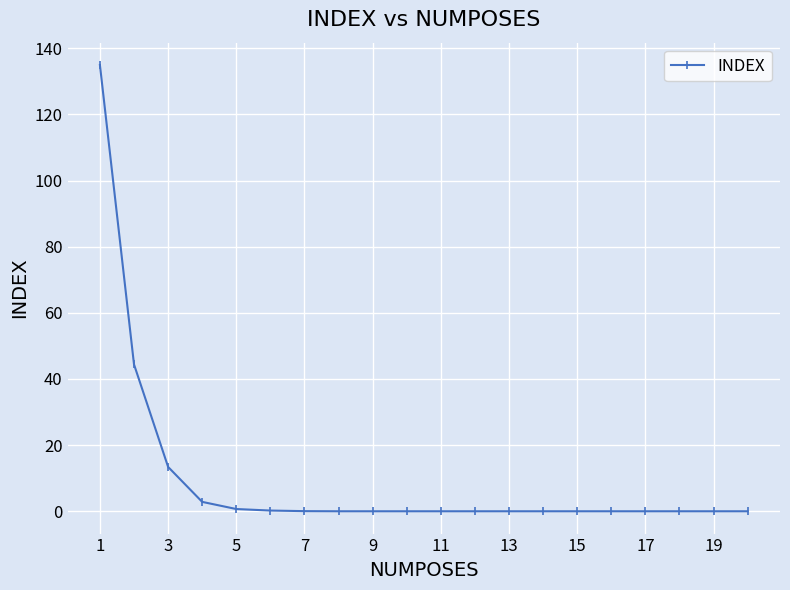

What is the greatest value displayed?

134.9